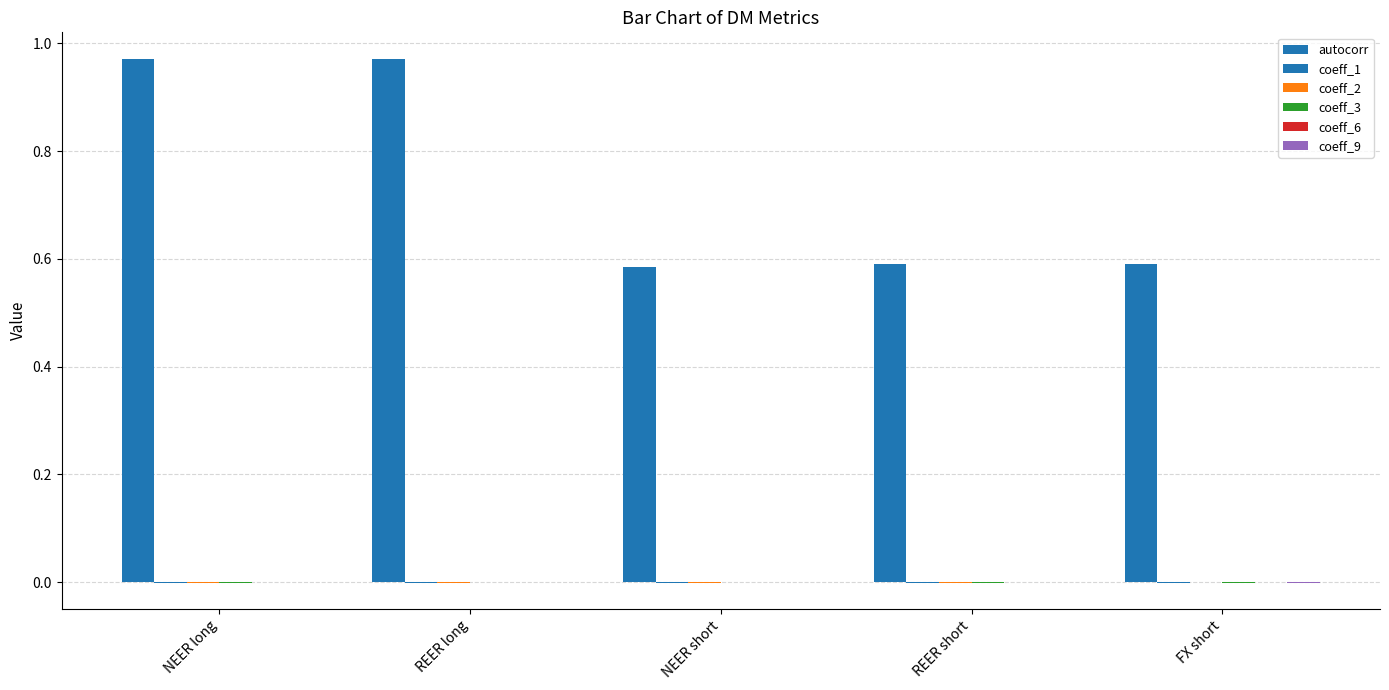

Are the bars horizontal?

No